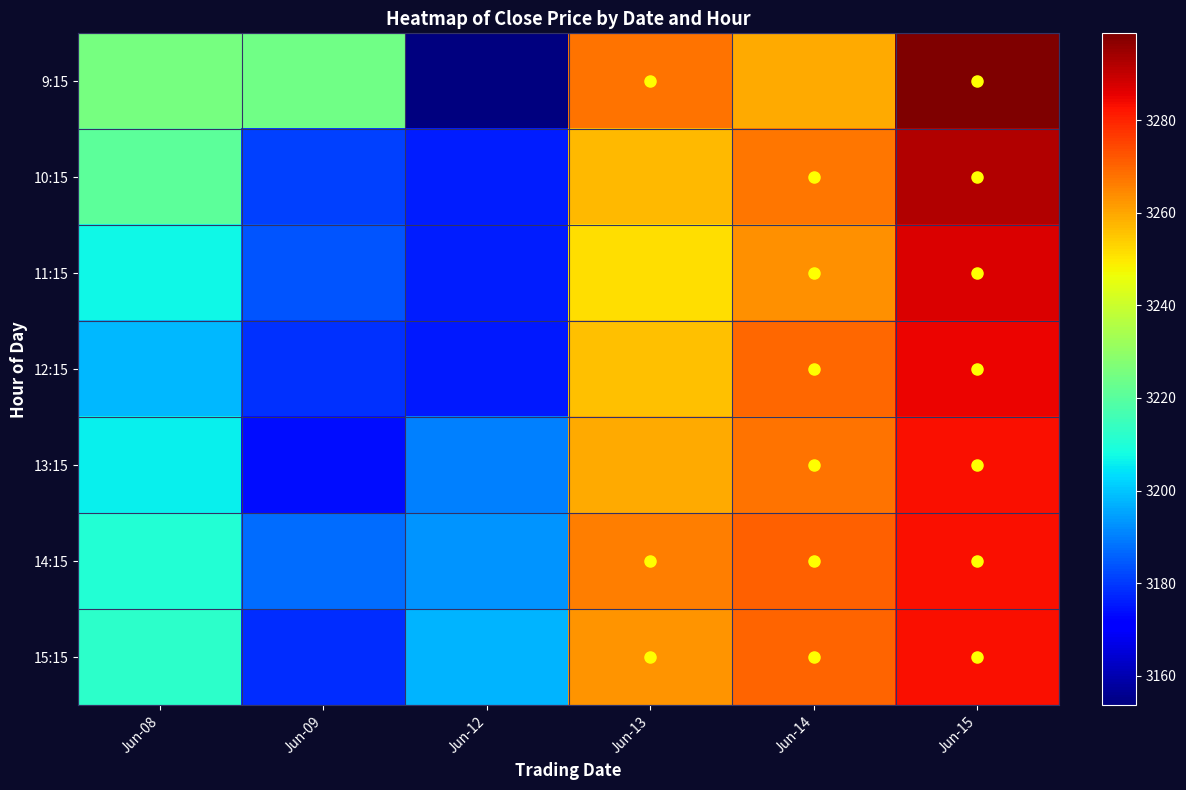

Reading left to right, transcribe all the data shown in this chart.

9:15: Jun-08=3225.1	Jun-09=3224.2	Jun-12=3153.6	Jun-13=3267.9	Jun-14=3259.1	Jun-15=3298.8
10:15: Jun-08=3220.6	Jun-09=3181.1	Jun-12=3176.1	Jun-13=3257.2	Jun-14=3267.4	Jun-15=3292.2
11:15: Jun-08=3207.0	Jun-09=3184.0	Jun-12=3175.9	Jun-13=3251.5	Jun-14=3263.3	Jun-15=3287.1
12:15: Jun-08=3198.1	Jun-09=3179.1	Jun-12=3175.1	Jun-13=3256.0	Jun-14=3269.4	Jun-15=3284.9
13:15: Jun-08=3206.0	Jun-09=3173.6	Jun-12=3190.2	Jun-13=3259.6	Jun-14=3267.6	Jun-15=3283.2
14:15: Jun-08=3210.9	Jun-09=3187.1	Jun-12=3193.2	Jun-13=3266.0	Jun-14=3270.9	Jun-15=3283.2
15:15: Jun-08=3212.2	Jun-09=3178.4	Jun-12=3197.4	Jun-13=3262.9	Jun-14=3270.2	Jun-15=3283.2